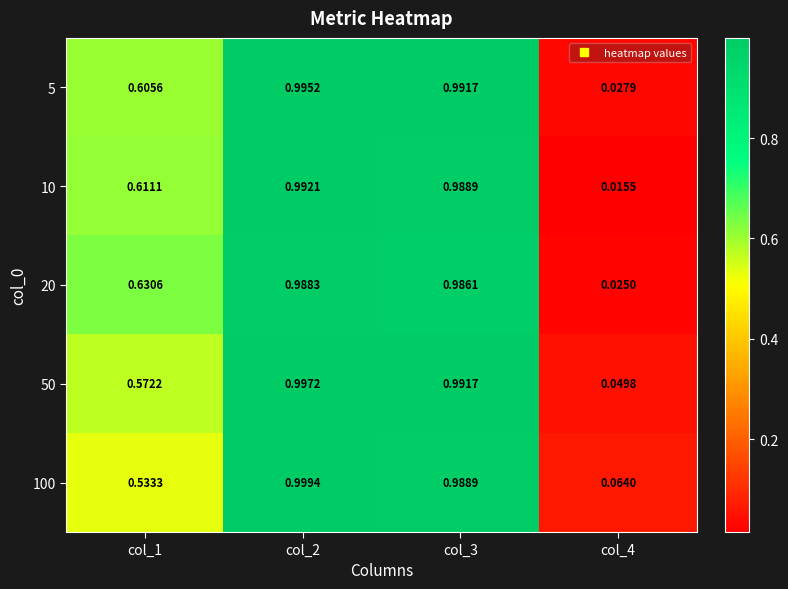

At which category does the chart reach its peak across all series?

col_2